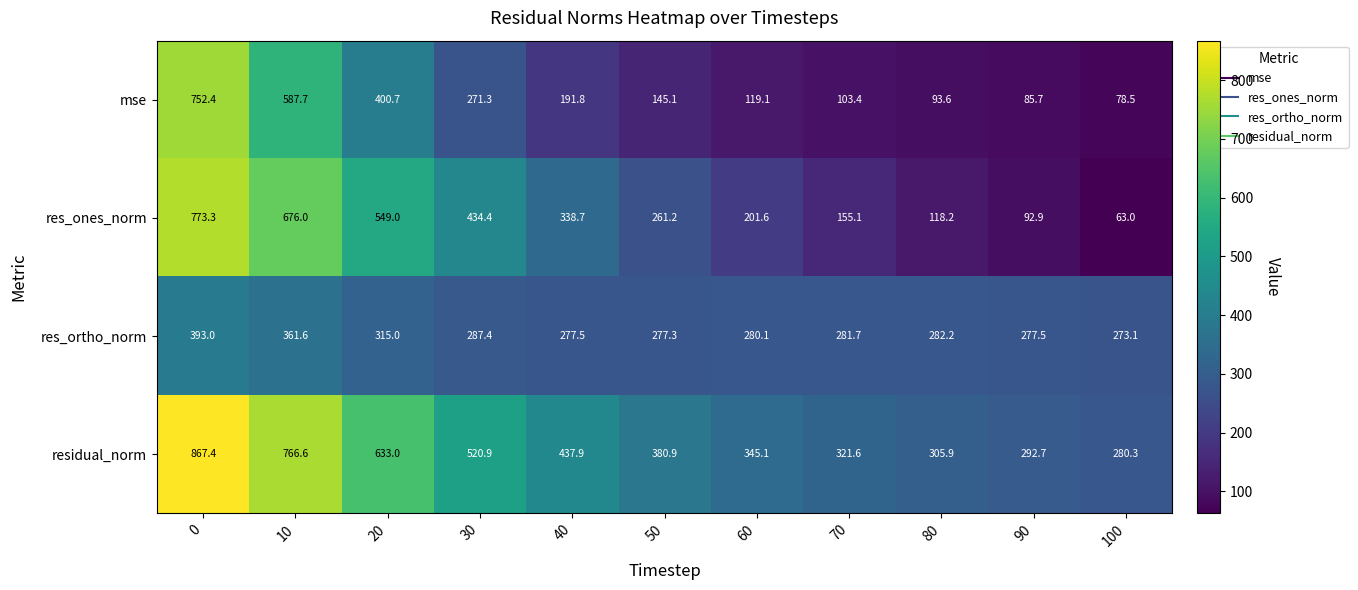

Which series changed the most between 10 and 50?

mse